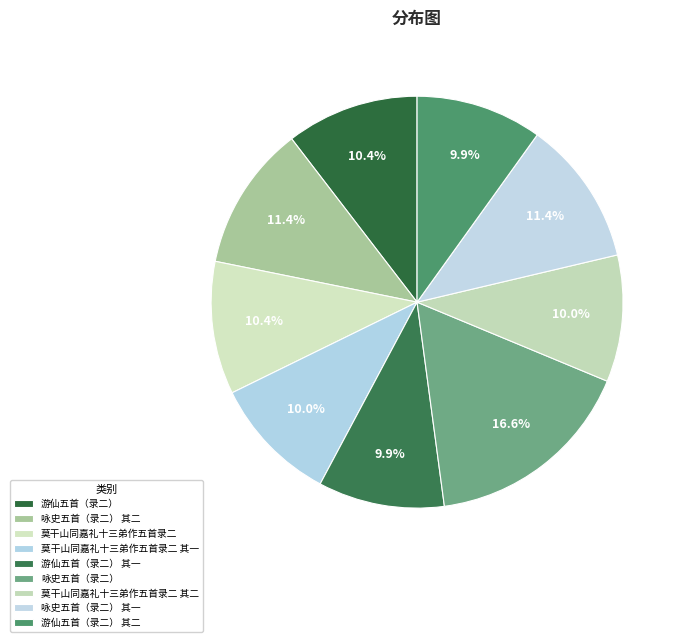

To the nearest percent, what is the average slice percentage?

11%